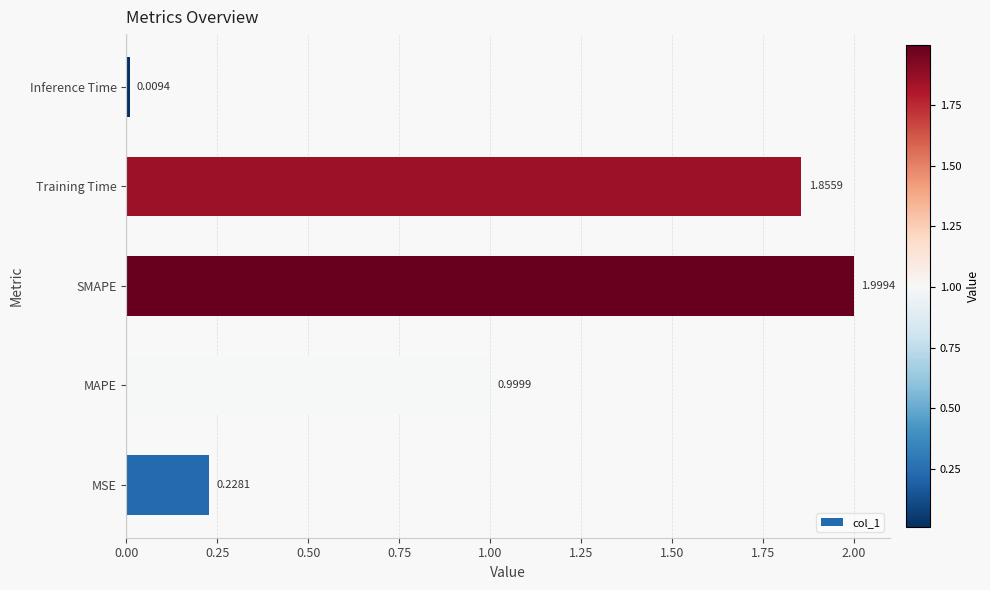

Are the bars horizontal?

Yes